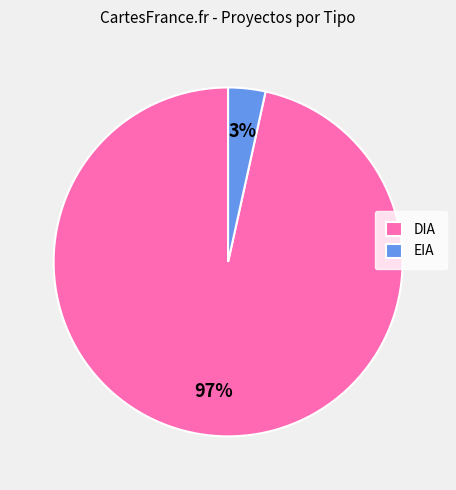

What is the majority slice?

DIA